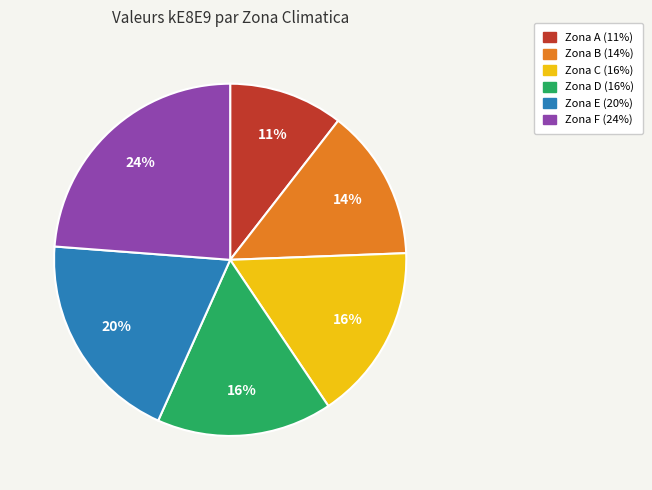

Is there a majority slice in this chart?

No